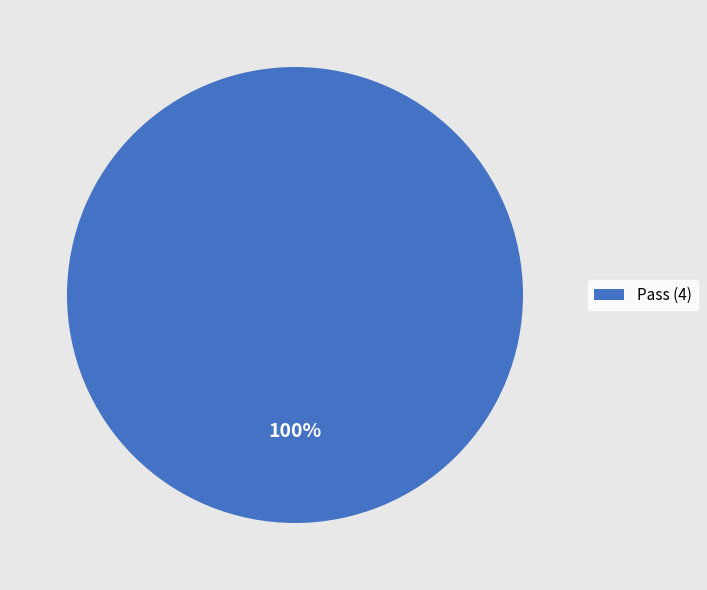

Count the number of slices in the pie.

1